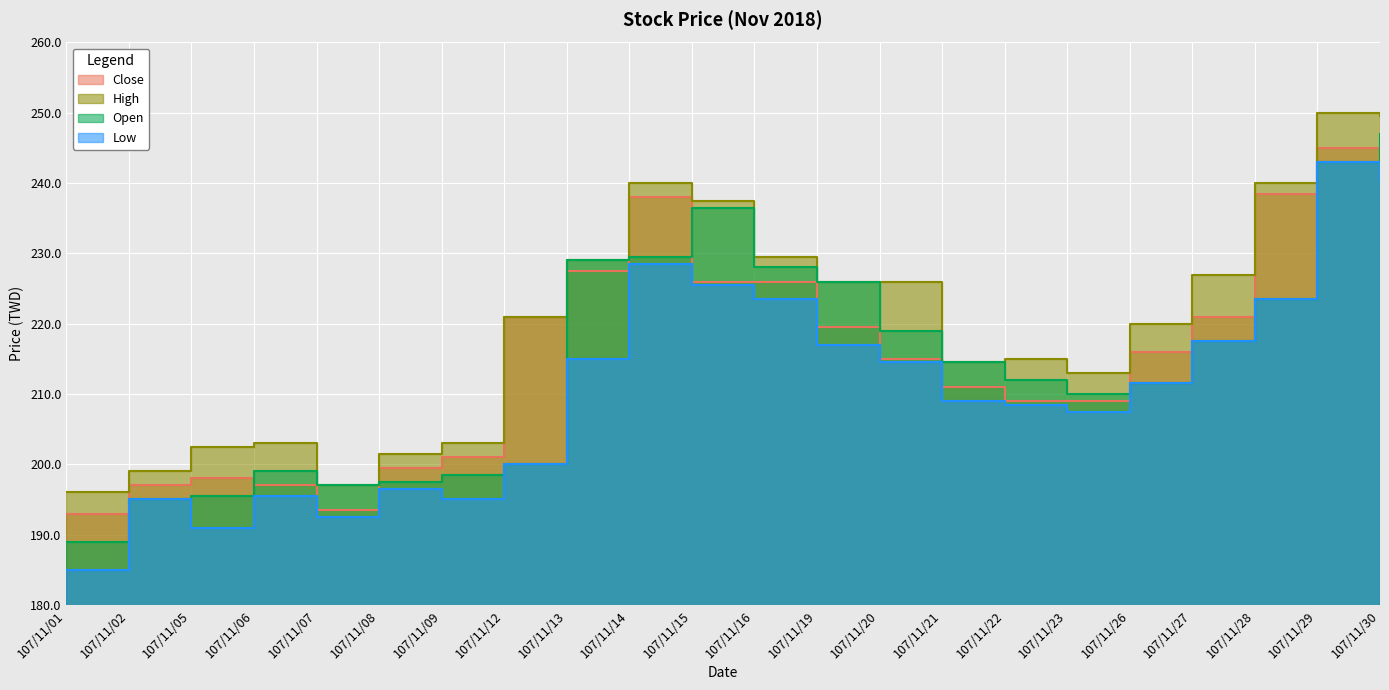

At which category does Low reach its first local valley?

107/11/05